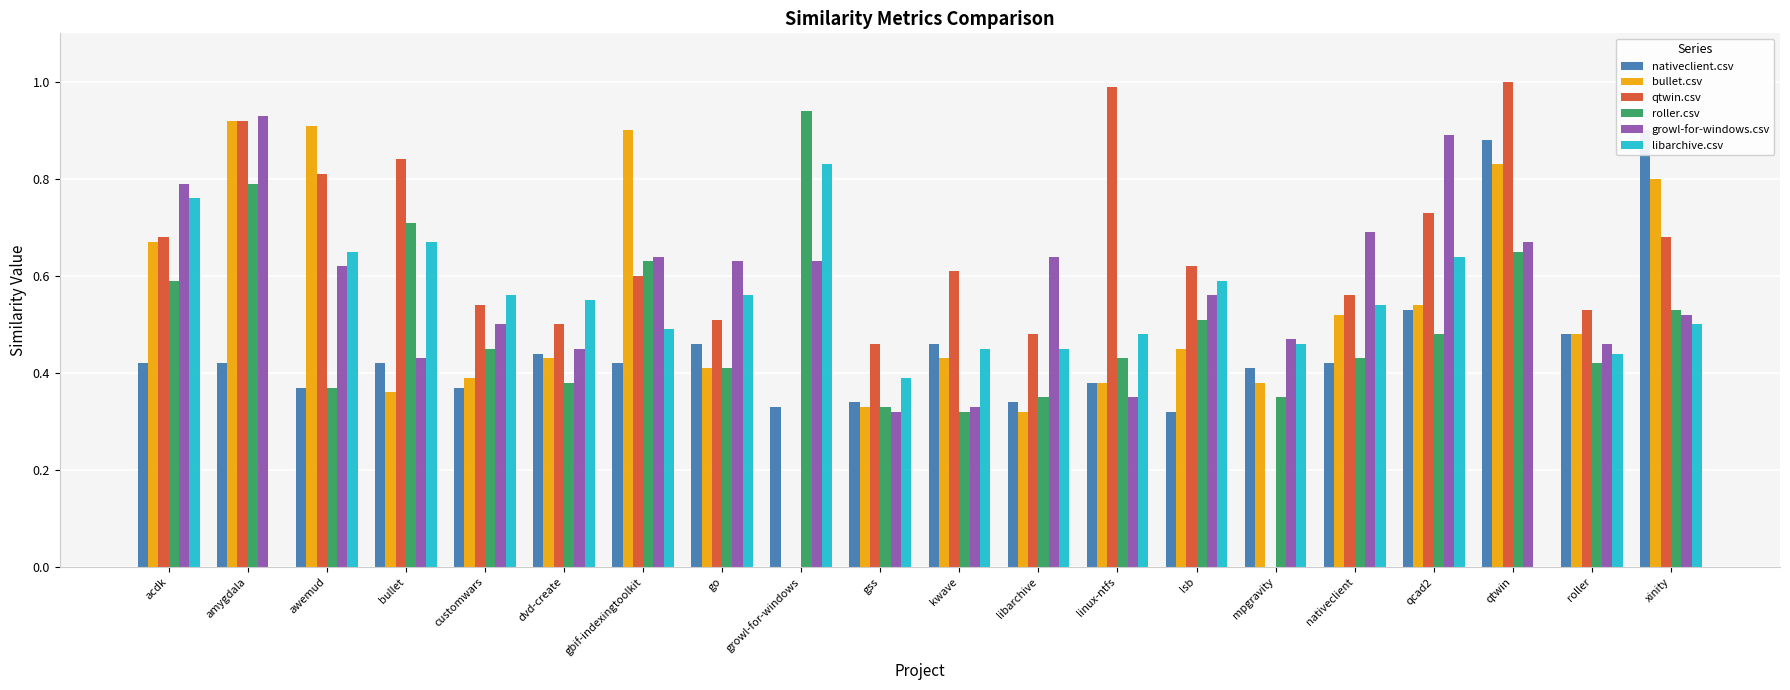

What is the approximate value of growl-for-windows.csv at amygdala?

0.9